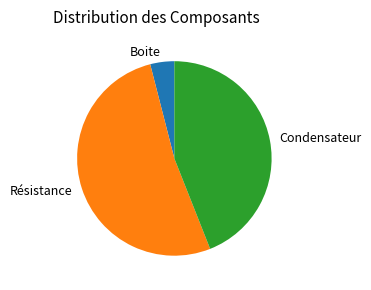

Rank the categories by value from lowest to highest.

Boite, Condensateur, Résistance